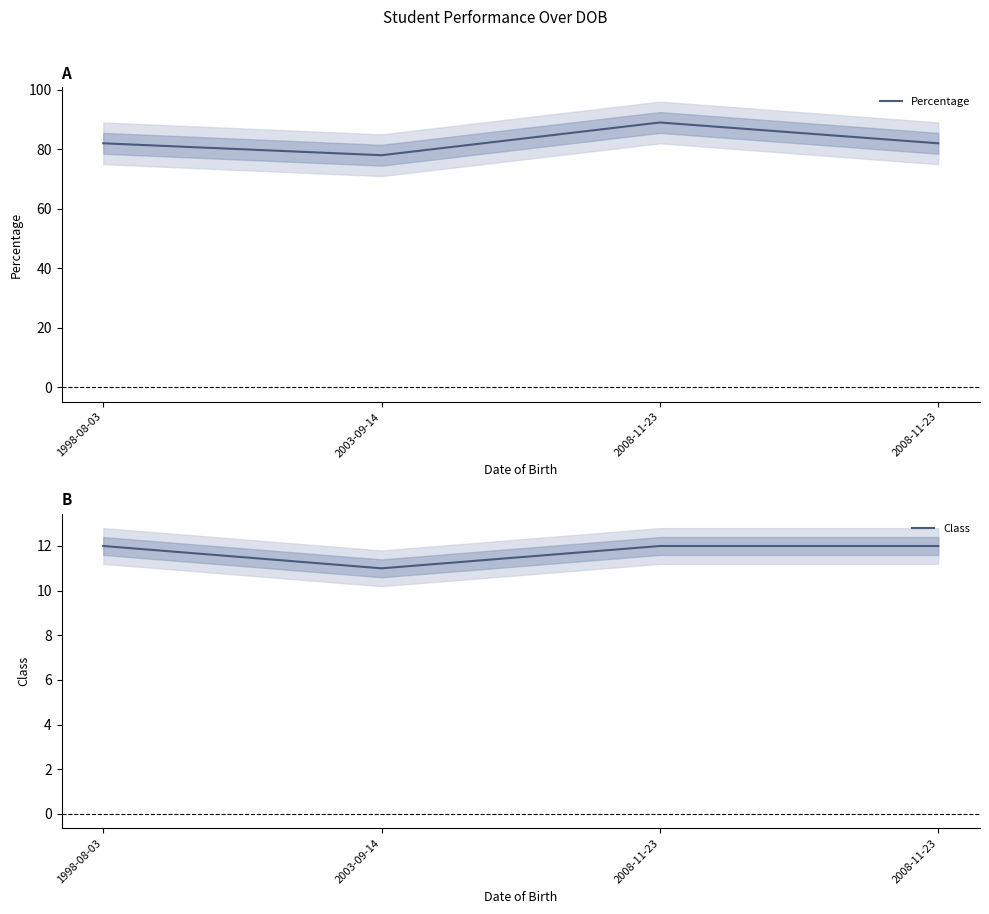

In Class, how many points are lower than both neighbors (excluding endpoints)?

1